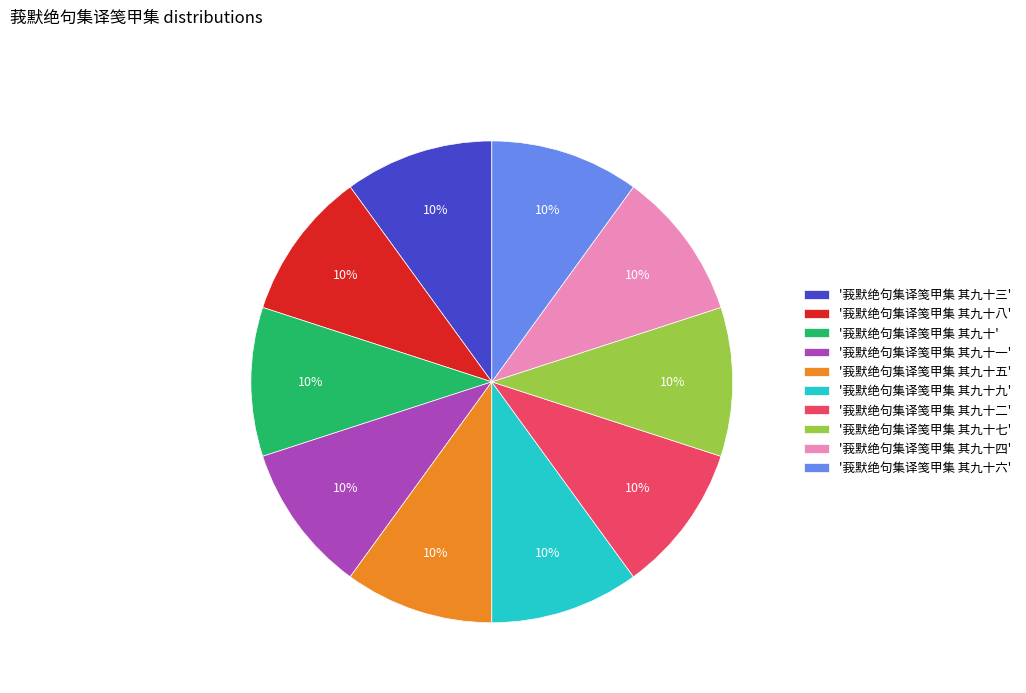

Approximately how many times larger is the value at '莪默绝句集译笺甲集 其九十七' compared to '莪默绝句集译笺甲集 其九十'?

1.0